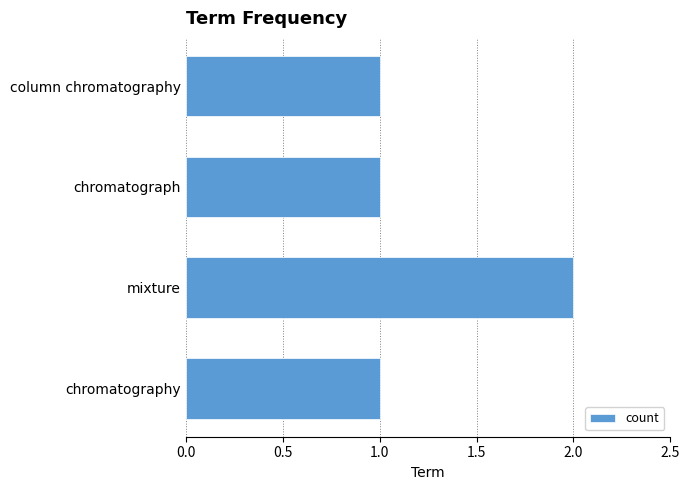

The value at column chromatography is 0. True or false?

False